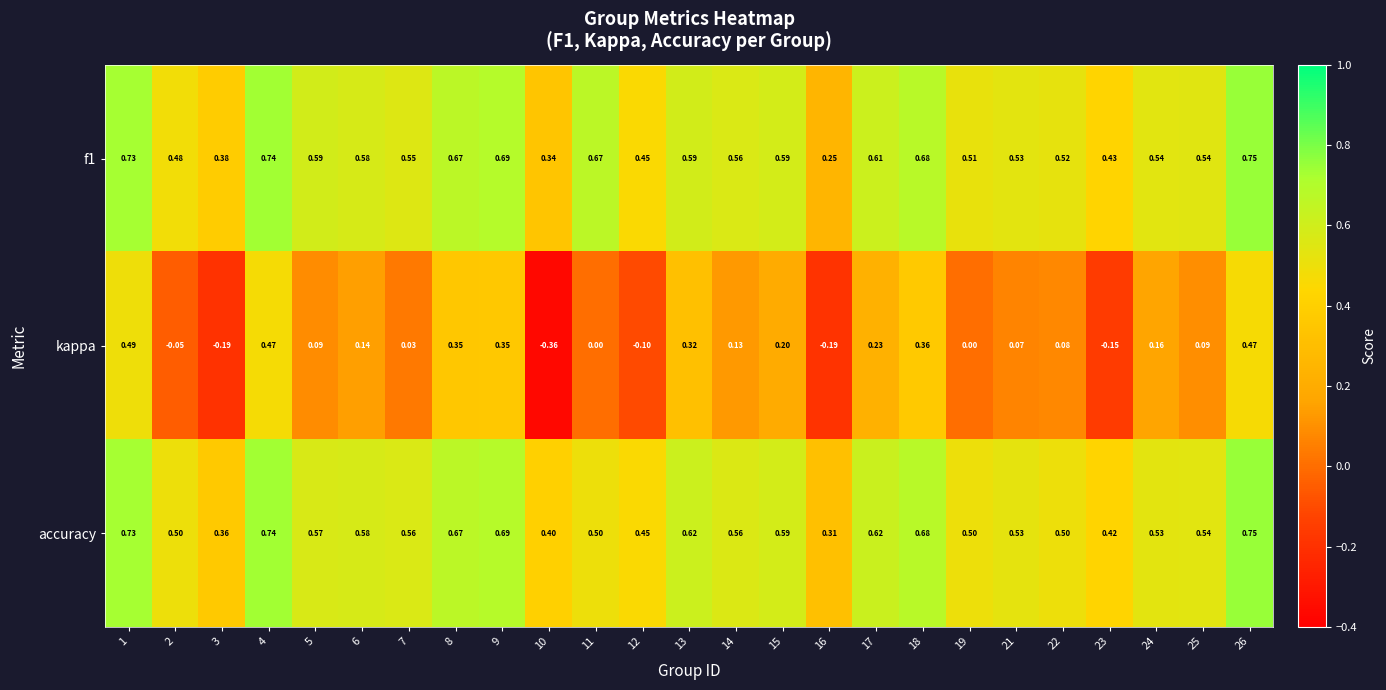

At 11, list the series in order from smallest to largest.

kappa, accuracy, f1